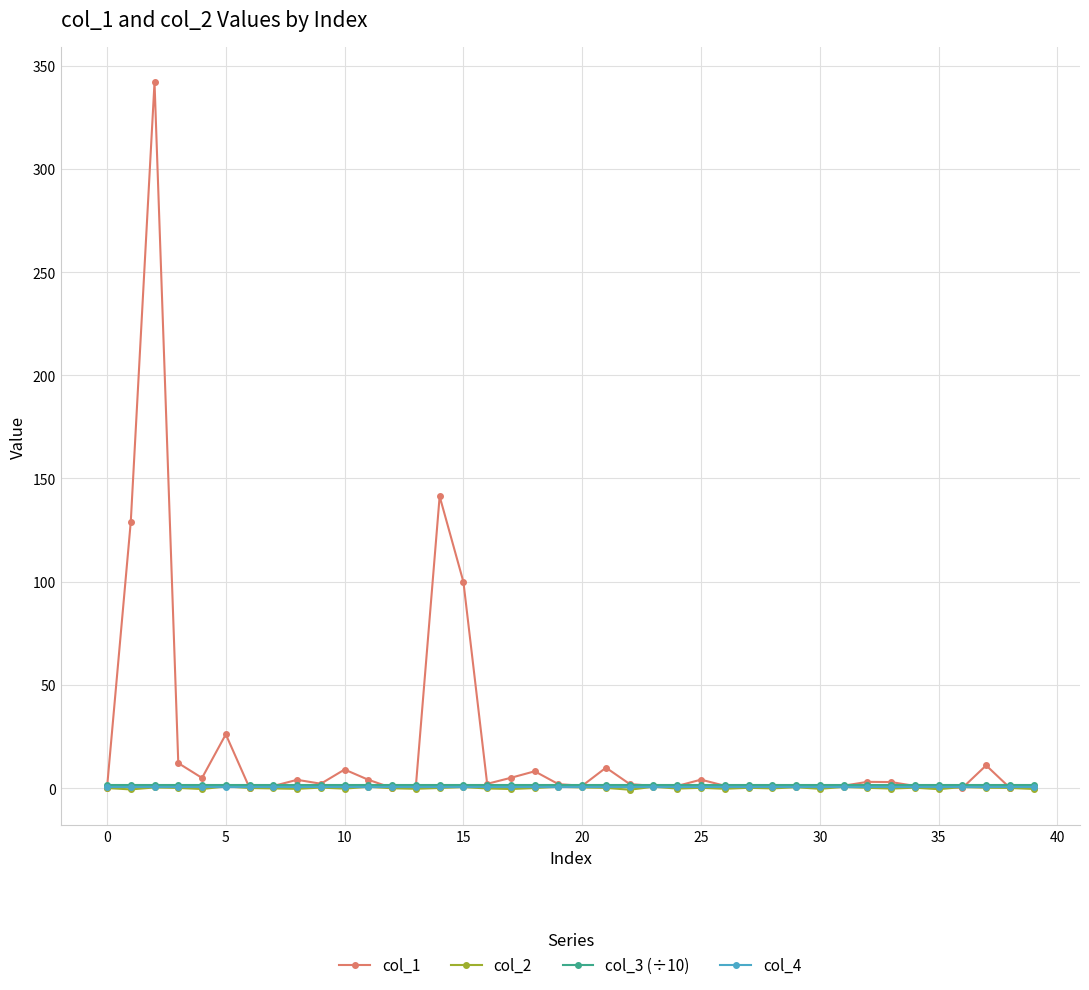

Does the chart have visible grid lines?

Yes